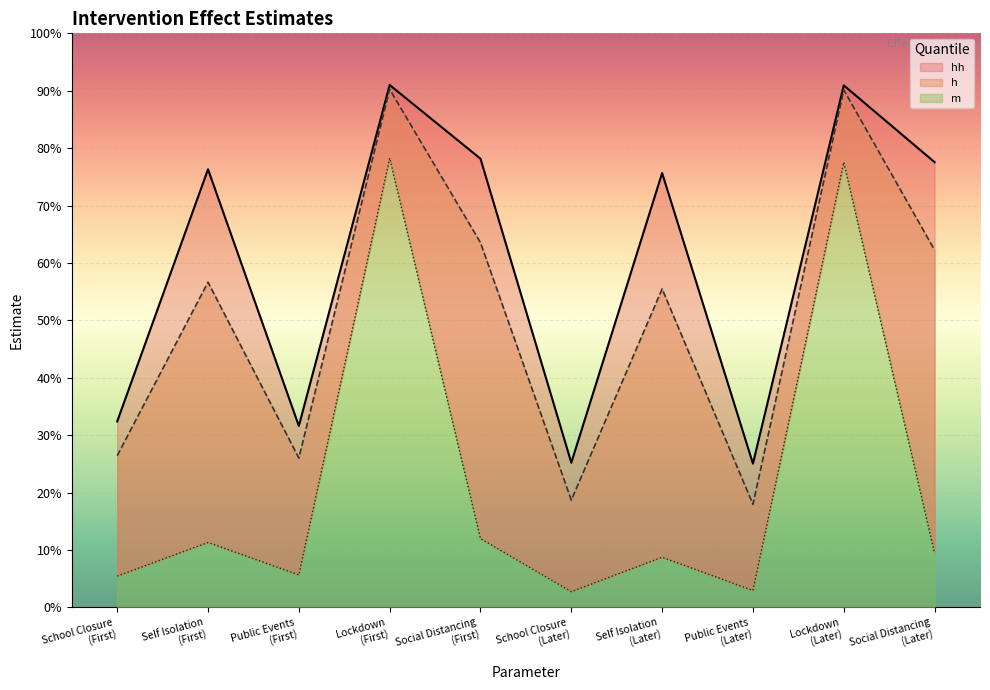

Rank the categories by m value from lowest to highest.

School Closure
(Later), Public Events
(Later), School Closure
(First), Public Events
(First), Self Isolation
(Later), Social Distancing
(Later), Self Isolation
(First), Social Distancing
(First), Lockdown
(Later), Lockdown
(First)